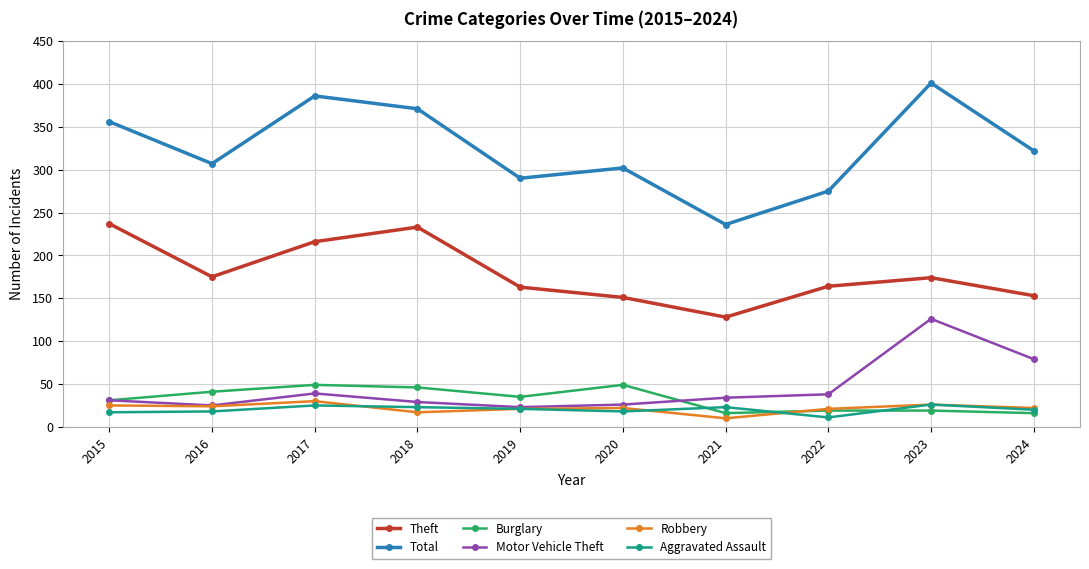

What is the difference between the second highest and minimum values in the Burglary series?

33